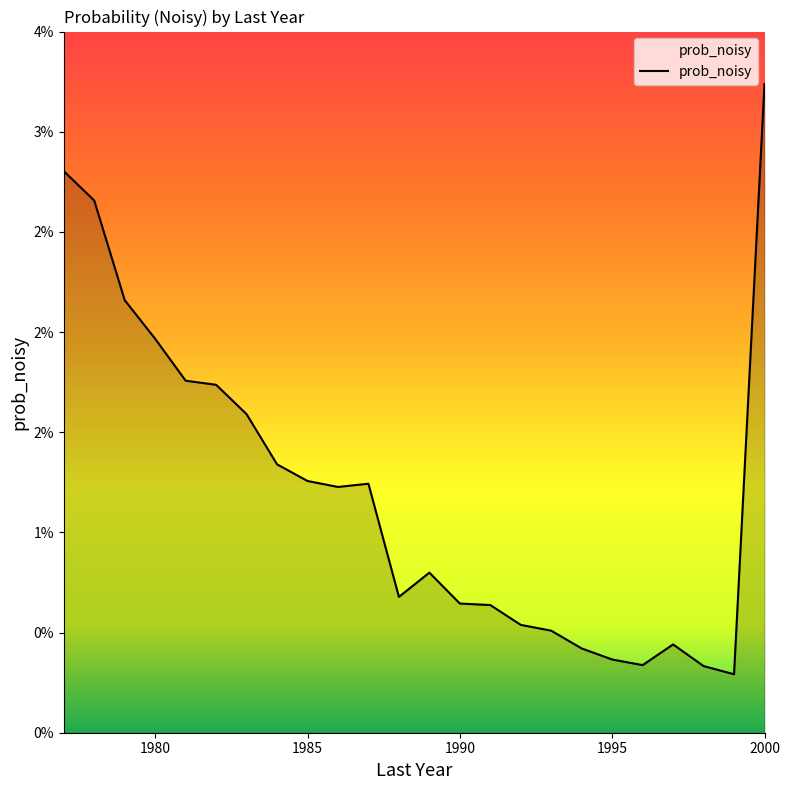

True or false: the data has more than 1 interior local peaks.

True